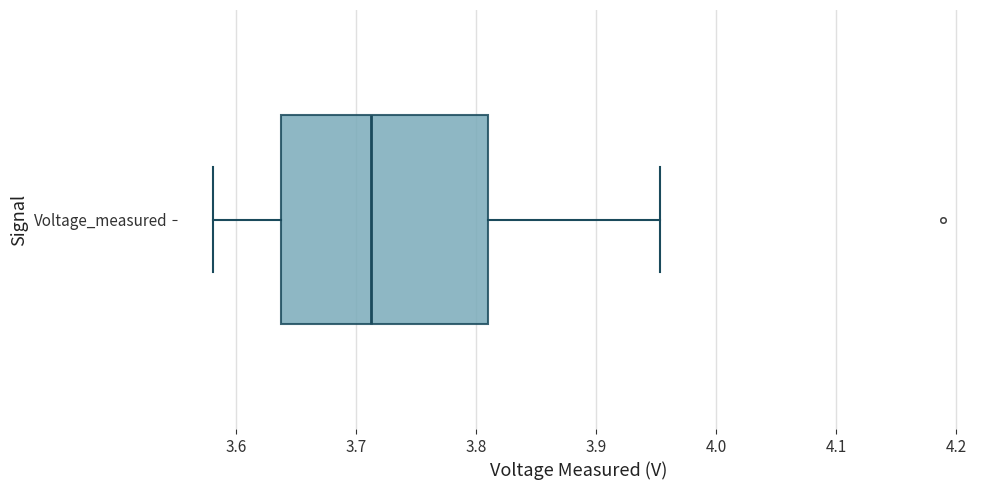

Where does the right whisker of the box for Voltage_measured end on the x-axis? The values are not printed on the chart, so give them approximately, as read against the axis.

3.95